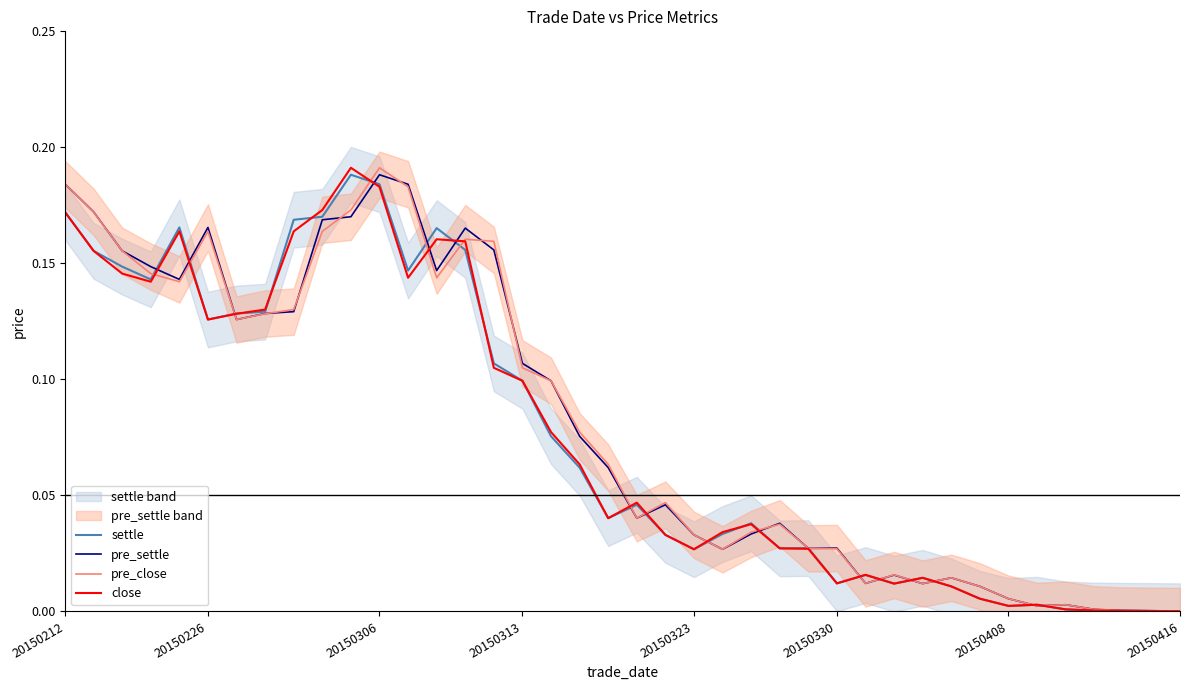

At how many categories does at least one series exceed 0?

40